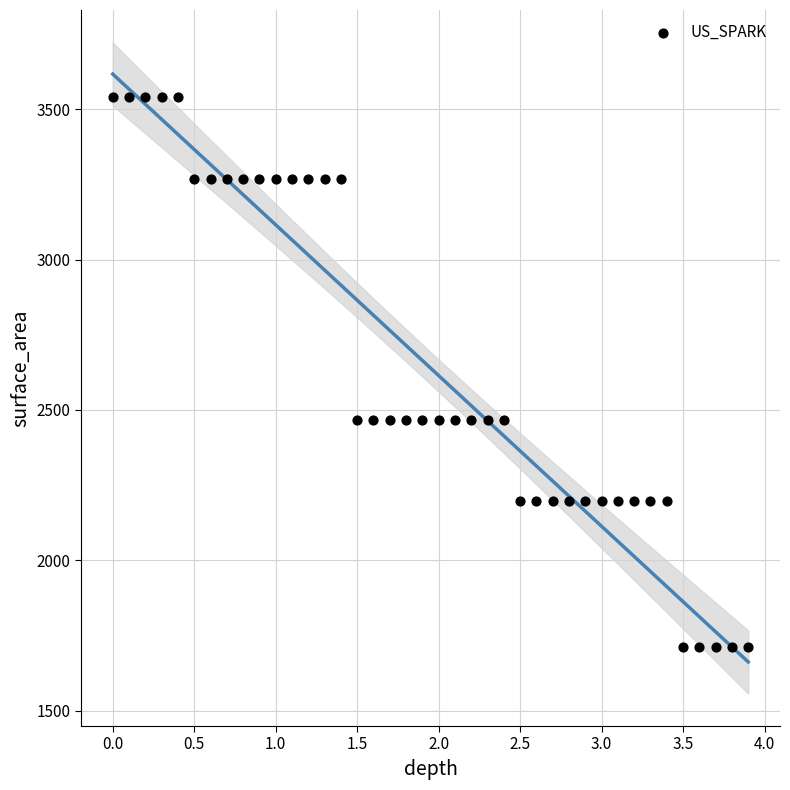

What is the range of X values (max minus min)?

3.9